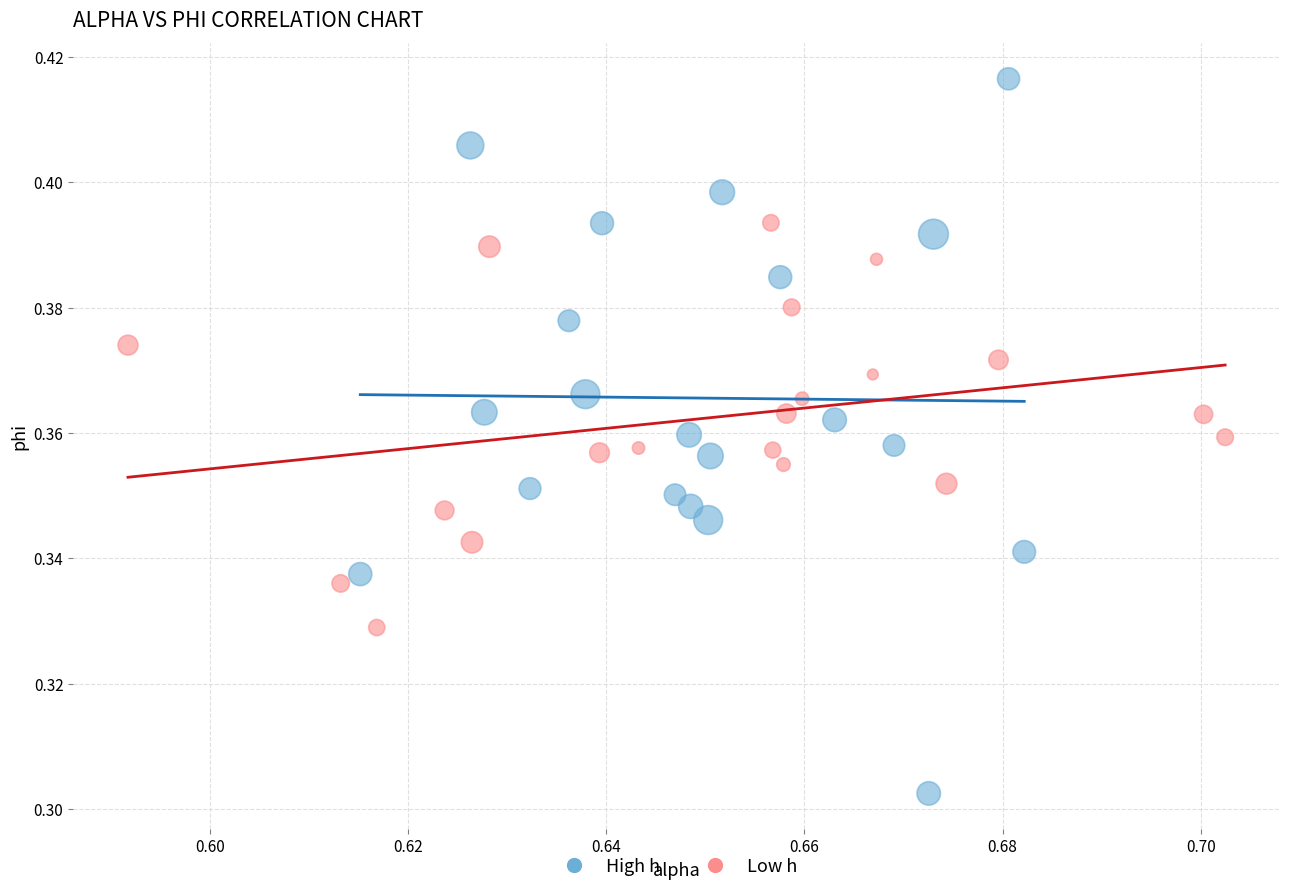

Which series has the largest Y range (max minus min)?

High h